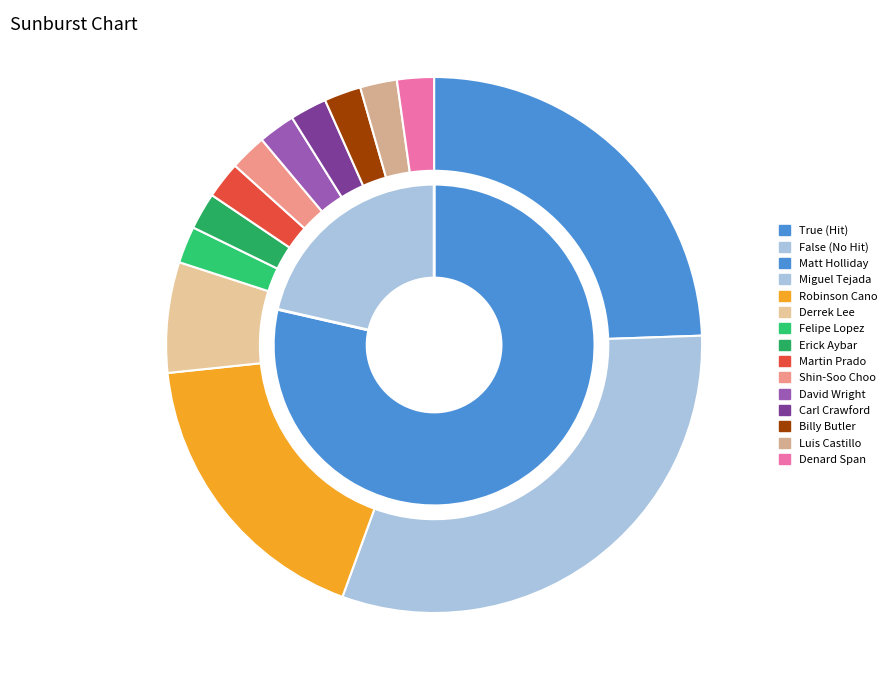

Do Miguel Tejada and Billy Butler together represent more than half of the pie?

No